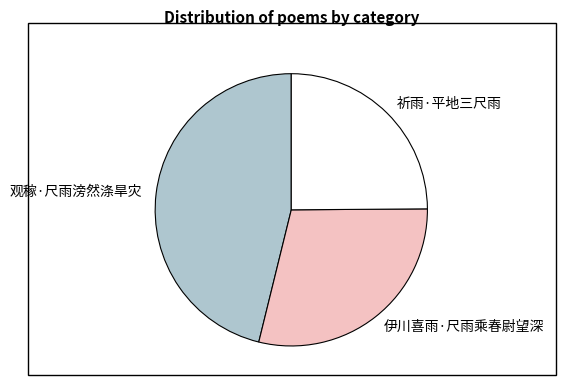

Is there any slice that represents more than half of the pie?

No